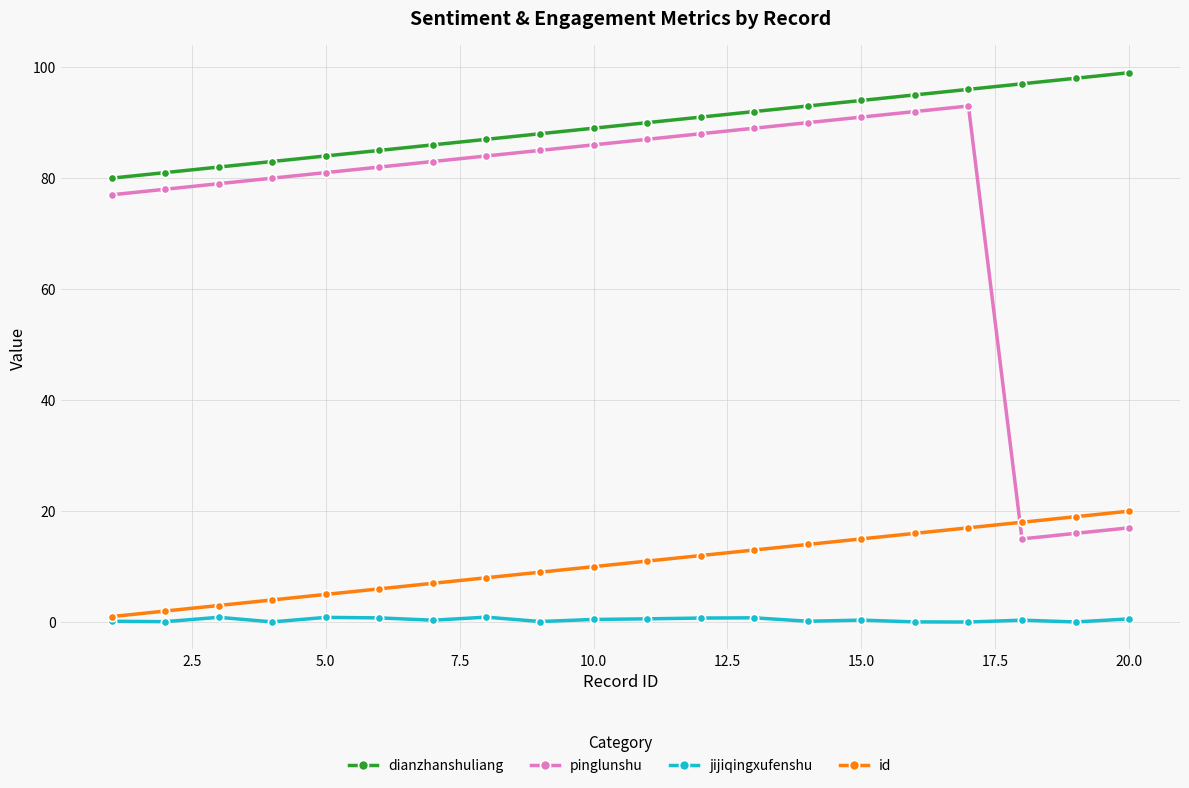

What is the highest value of the id series?

20.0